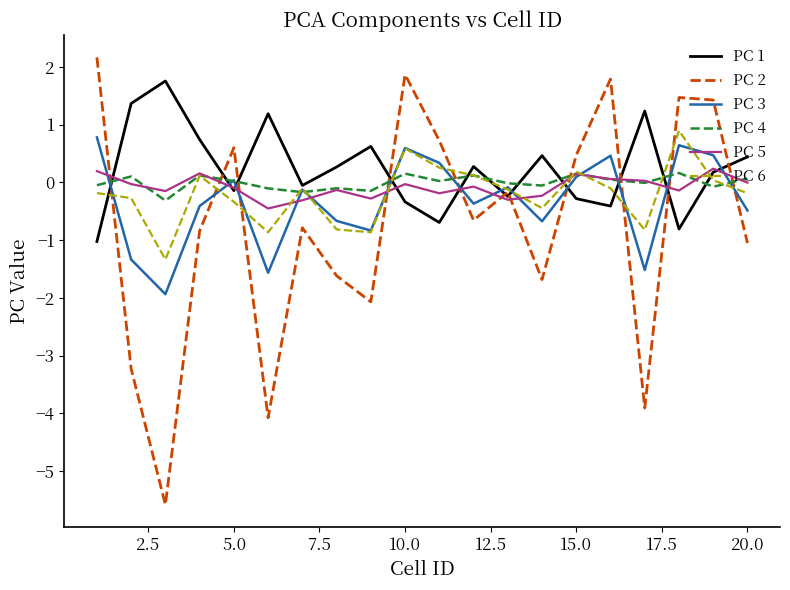

Does the chart have visible grid lines?

No